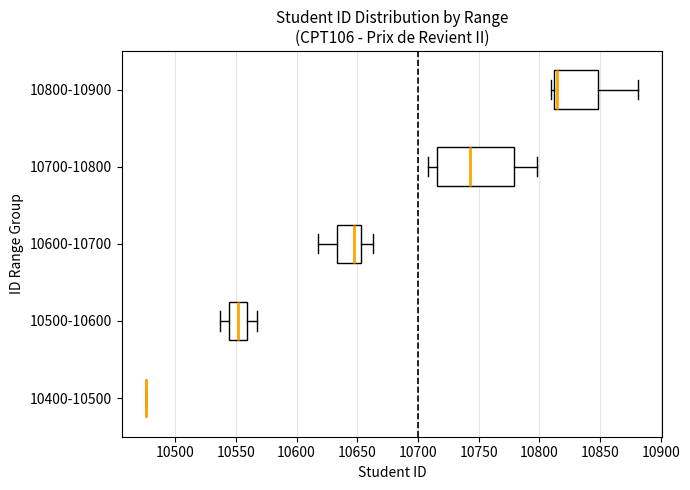

Reading bottom to top, read every box against the x-axis: the position of its median line, the range the box covers, and the ends of its whiskers. The values are not printed on the chart, so give them approximately, as read against the axis.

10400-10500: box collapsed to a line at 10475, whiskers 10475 to 10475
10500-10600: median 10550, box 10545 to 10560, whiskers 10535 to 10565
10600-10700: median 10650, box 10635 to 10655, whiskers 10620 to 10665
10700-10800: median 10745, box 10715 to 10780, whiskers 10710 to 10800
10800-10900: median 10815 (just right of the box's left edge), box 10815 to 10850, whiskers 10810 to 10880